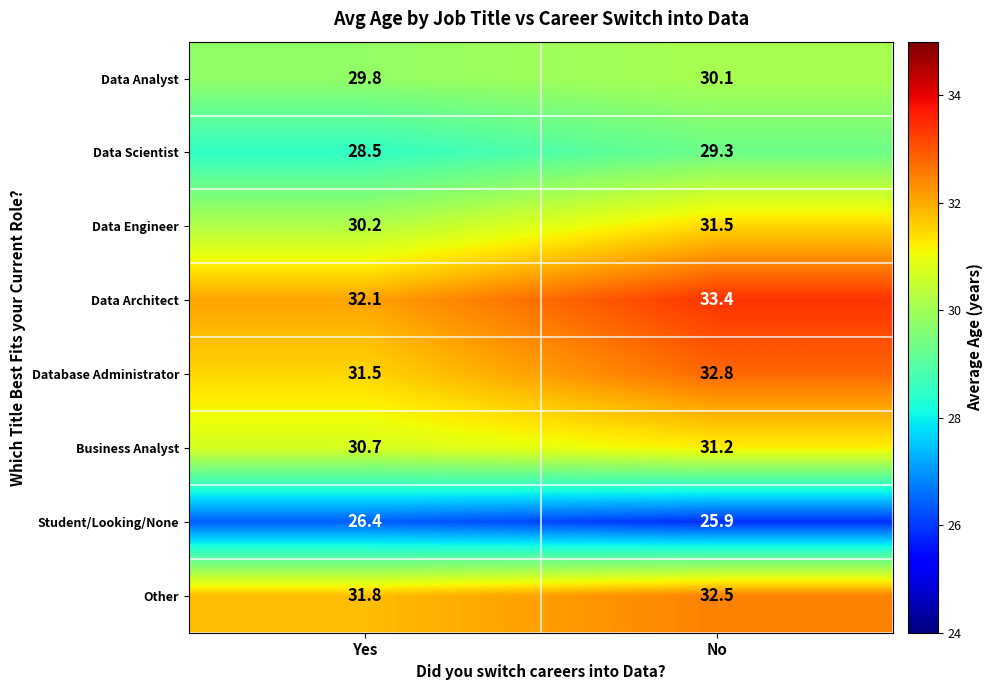

Reading left to right, list all the values displayed in this chart.

Data Analyst: Yes=29.8	No=30.1
Data Scientist: Yes=28.5	No=29.3
Data Engineer: Yes=30.2	No=31.5
Data Architect: Yes=32.1	No=33.4
Database Administrator: Yes=31.5	No=32.8
Business Analyst: Yes=30.7	No=31.2
Student/Looking/None: Yes=26.4	No=25.9
Other: Yes=31.8	No=32.5